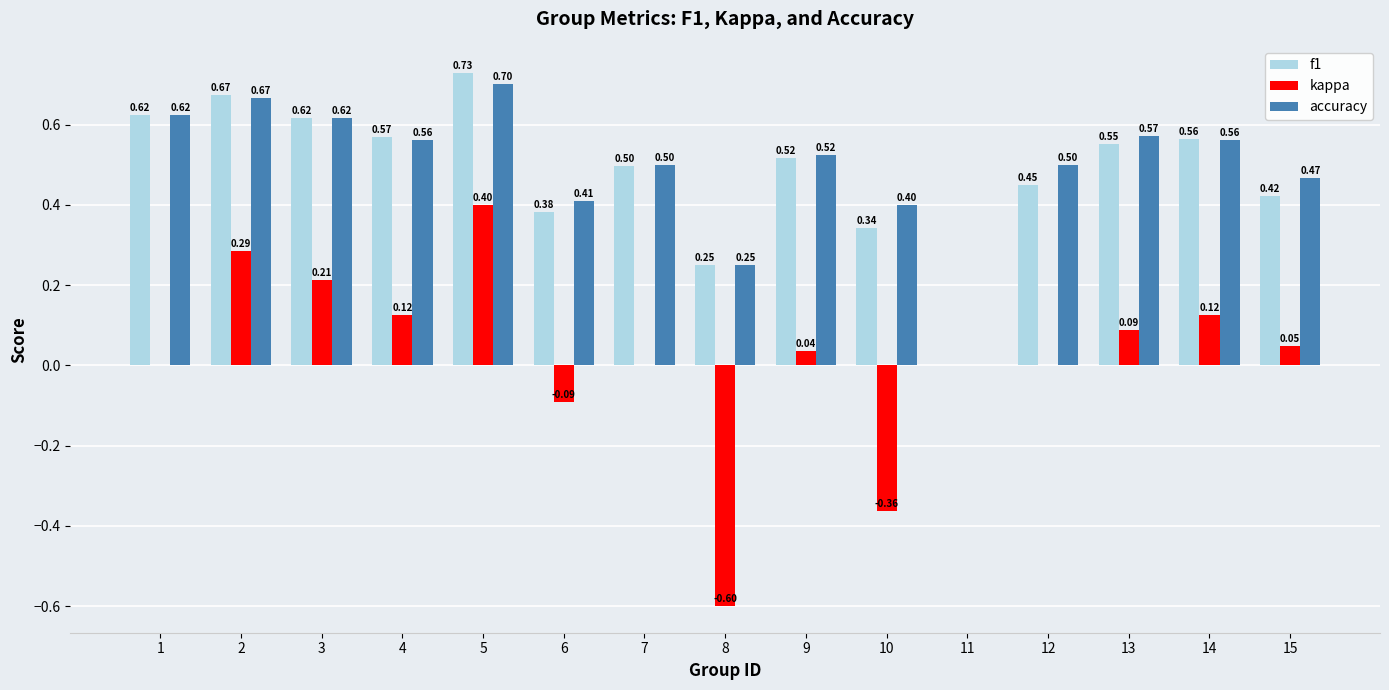

Which series has the largest range (max minus min)?

kappa